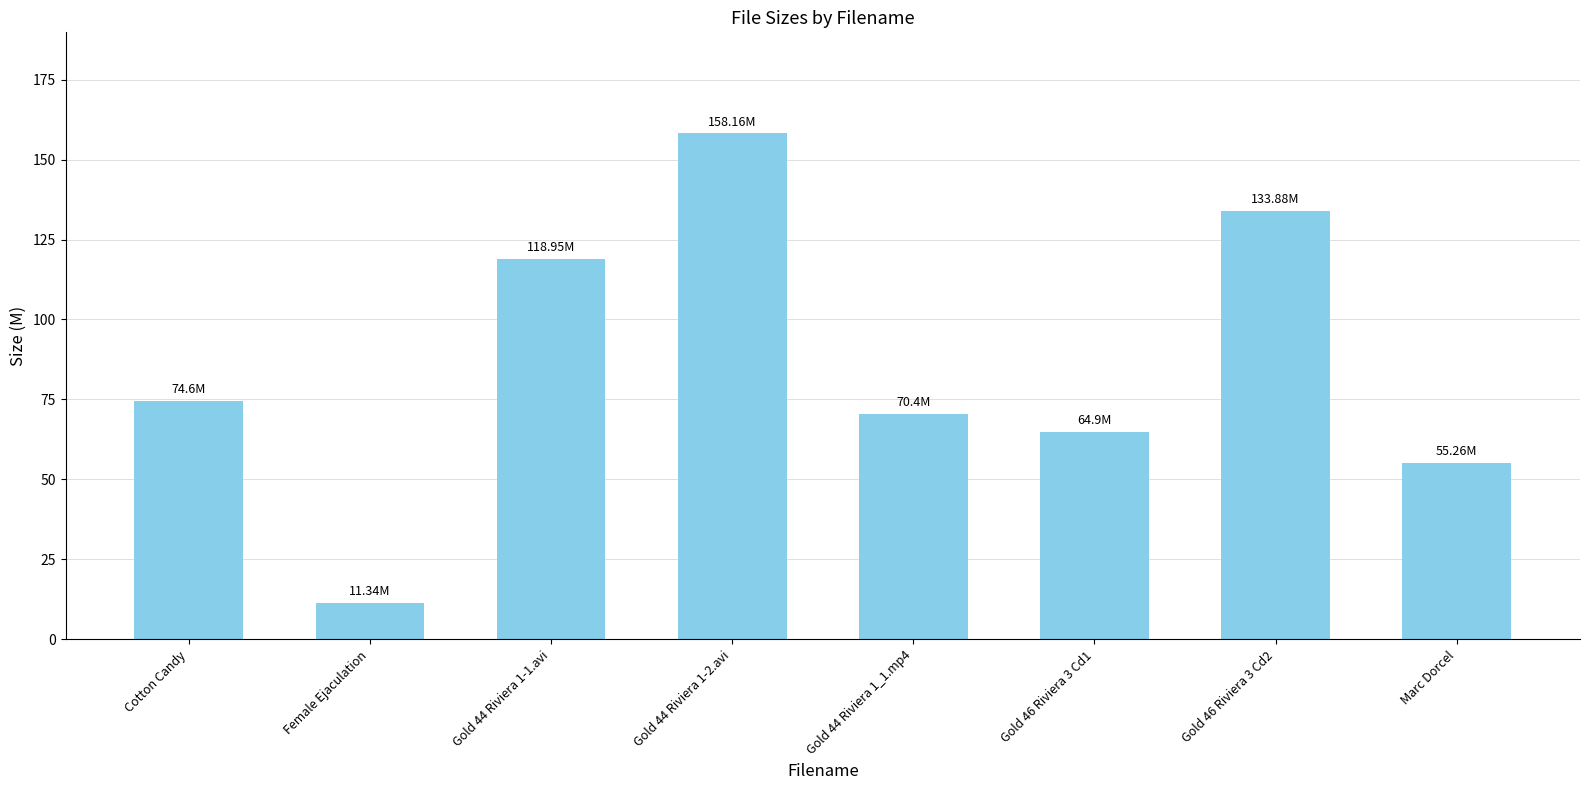

Reading left to right, extract all data points from this chart.

Cotton Candy=74.6	Female Ejaculation=11.3	Gold 44 Riviera 1-1.avi=119.0	Gold 44 Riviera 1-2.avi=158.2	Gold 44 Riviera 1_1.mp4=70.4	Gold 46 Riviera 3 Cd1=64.9	Gold 46 Riviera 3 Cd2=133.9	Marc Dorcel=55.3